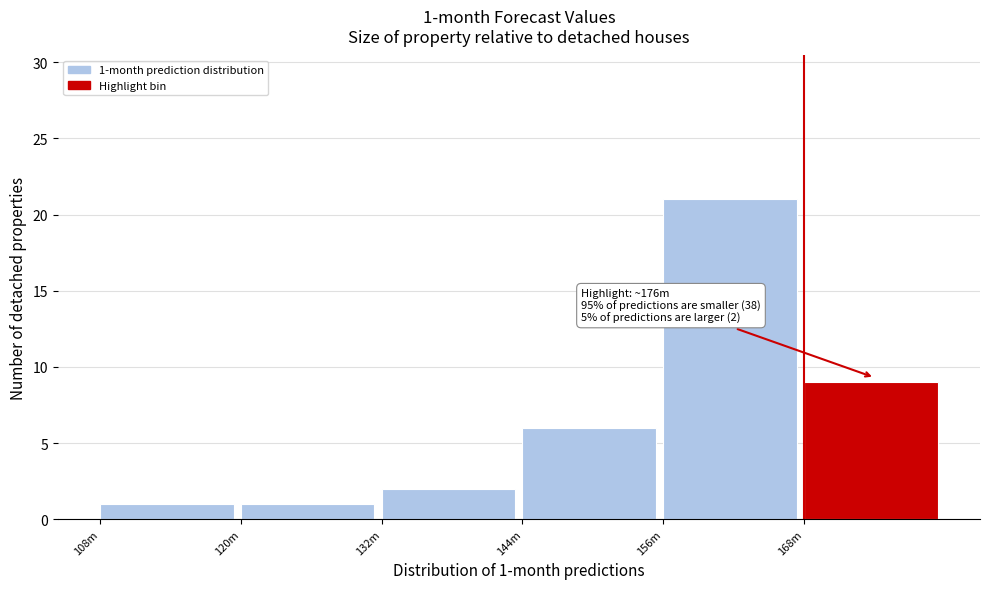

Reading left to right, list all the values displayed in this chart.

108m=1	120m=1	132m=2	144m=6	156m=21	168m=9